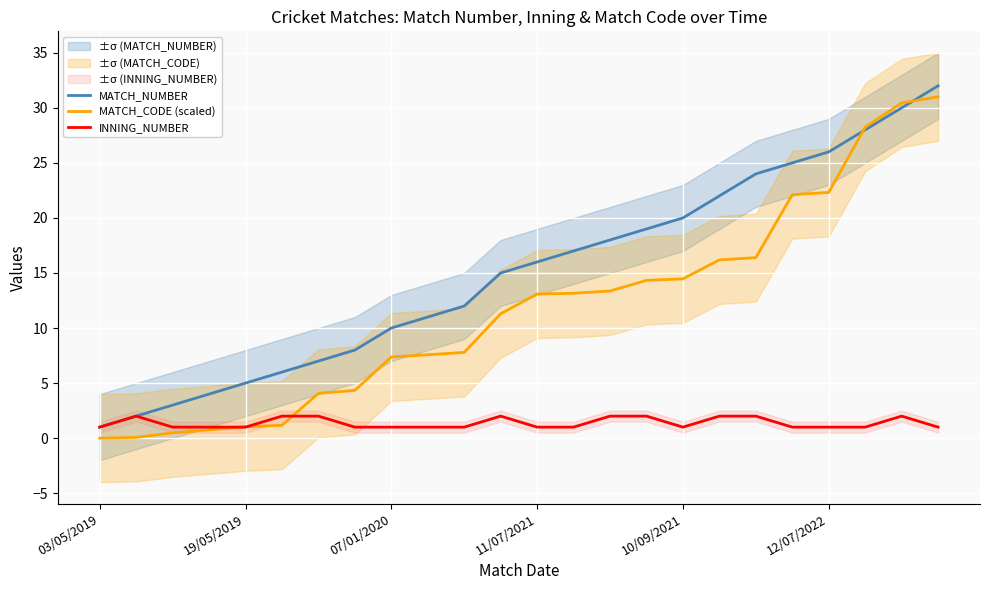

Is it true that MATCH_CODE (scaled) equals 1.0 at 19/05/2019?

True